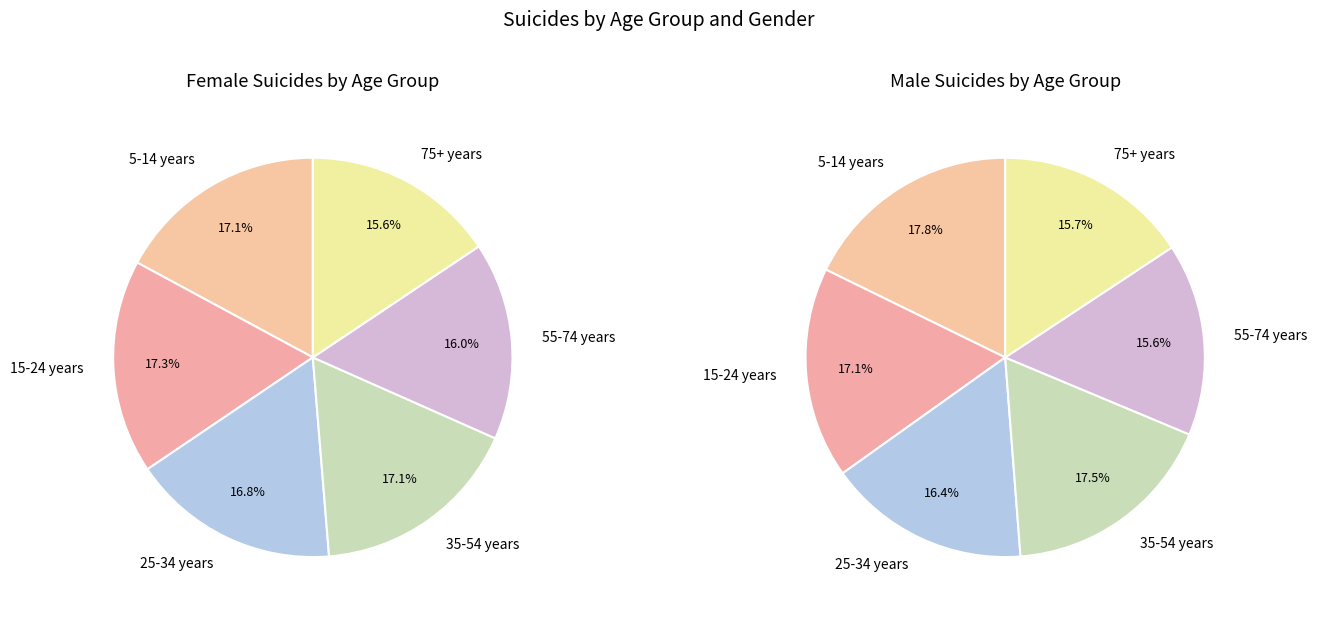

Is Row 4 the majority of the pie?

No